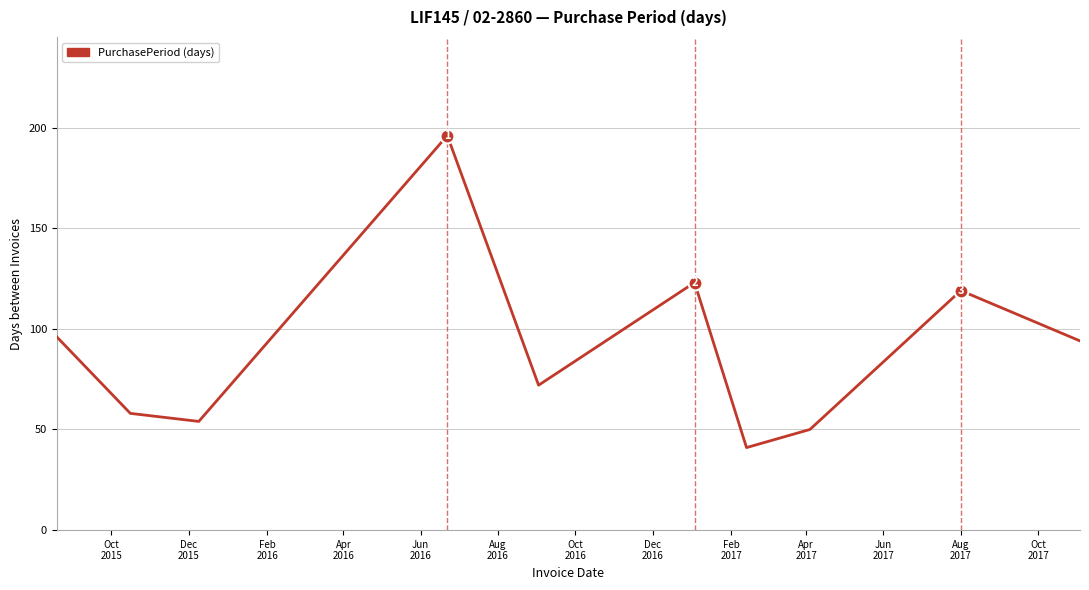

What is the smallest value displayed?

41